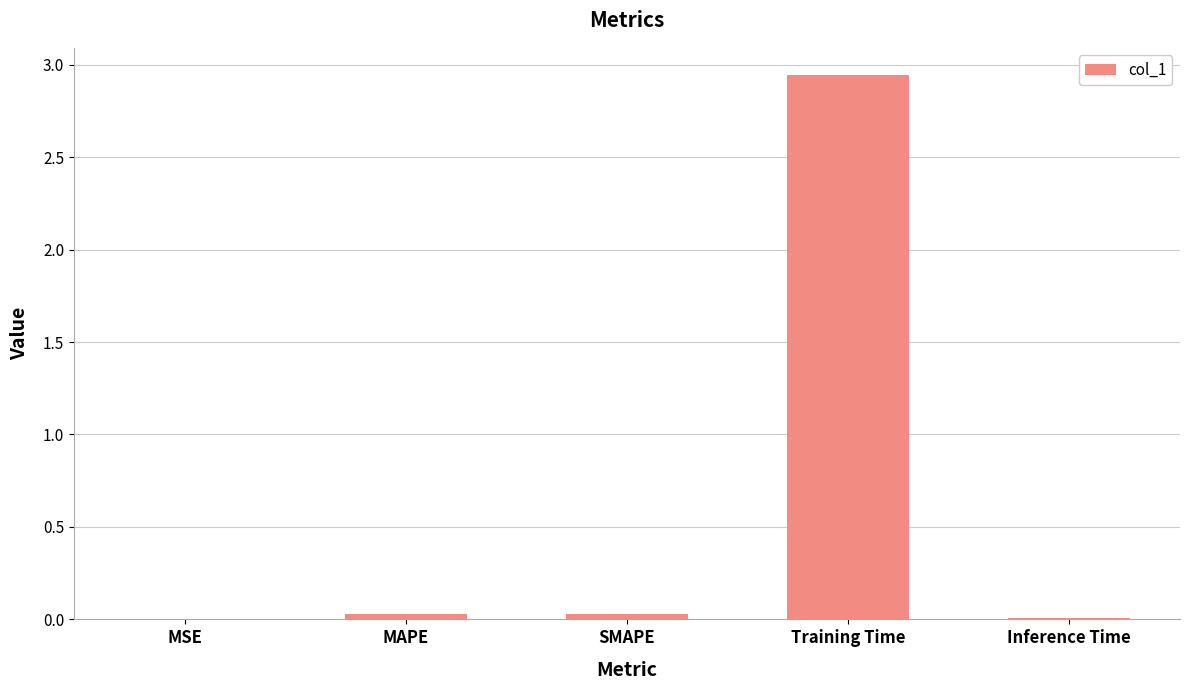

What is the sum of all values?

3.0